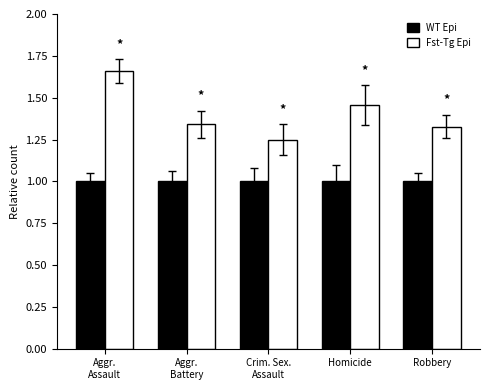

What is the sum of the Fst-Tg Epi values at Homicide and Aggr.
Battery?

2.8